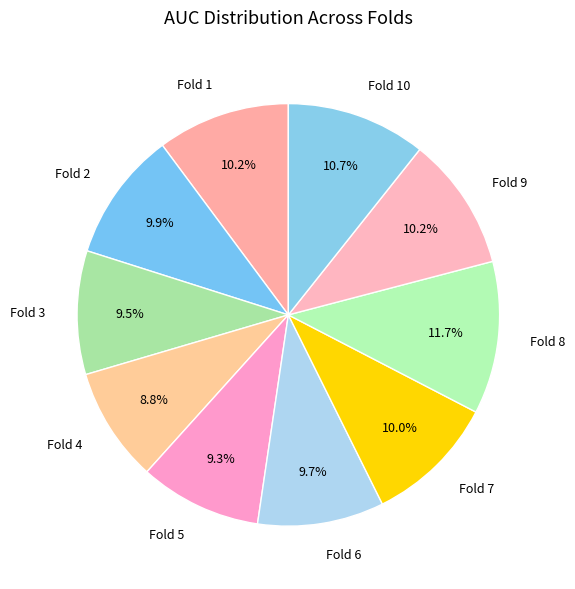

Does Fold 4 account for over 50% of the chart?

No